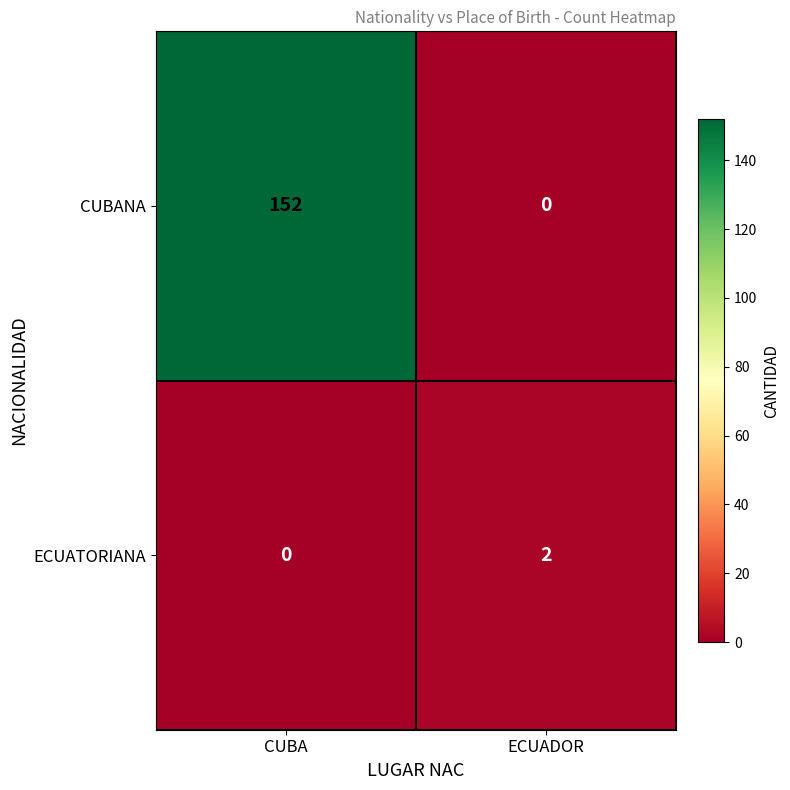

Which category has the lowest value in the ECUATORIANA series?

CUBA